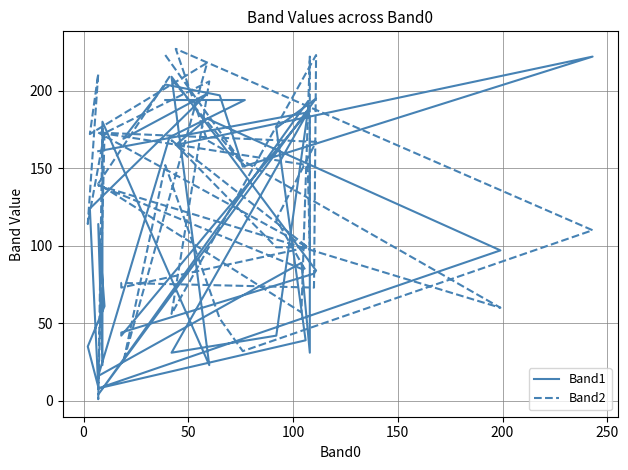

At which category does Band1 reach its first local valley?

100